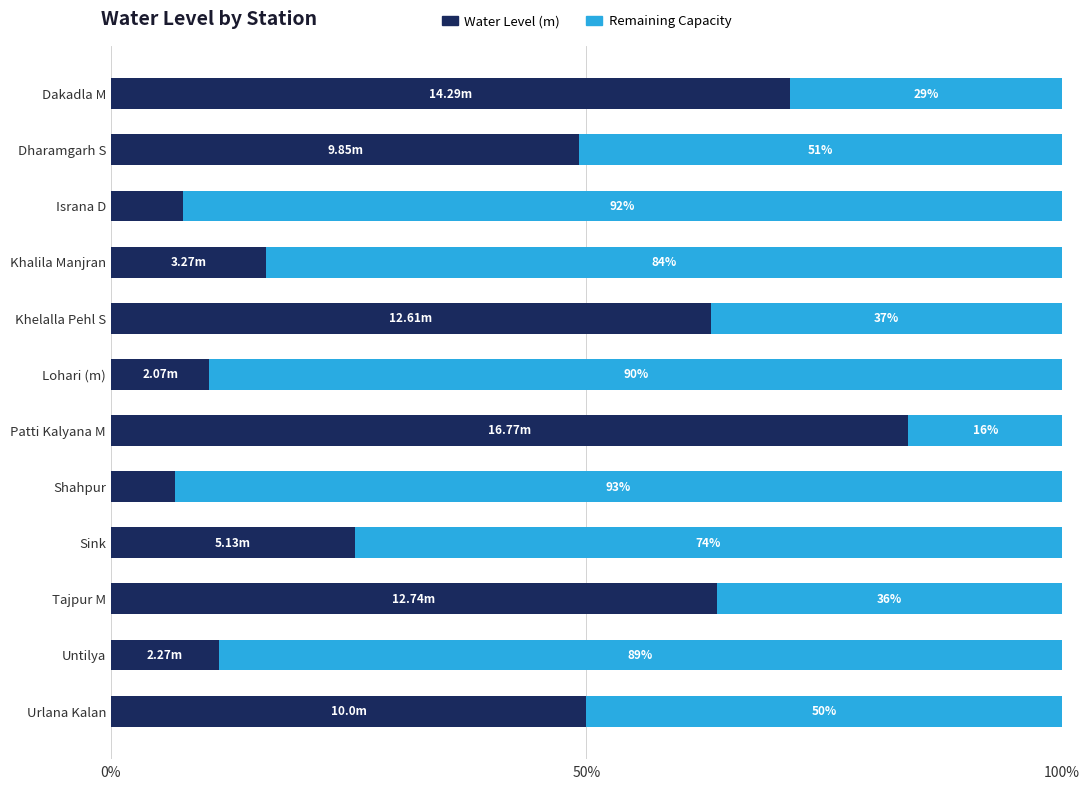

Rank the categories by Water Level (m) value from highest to lowest.

Patti Kalyana M, Dakadla M, Tajpur M, Khelalla Pehl S, Urlana Kalan, Dharamgarh S, Sink, Khalila Manjran, Untilya, Lohari (m), Israna D, Shahpur